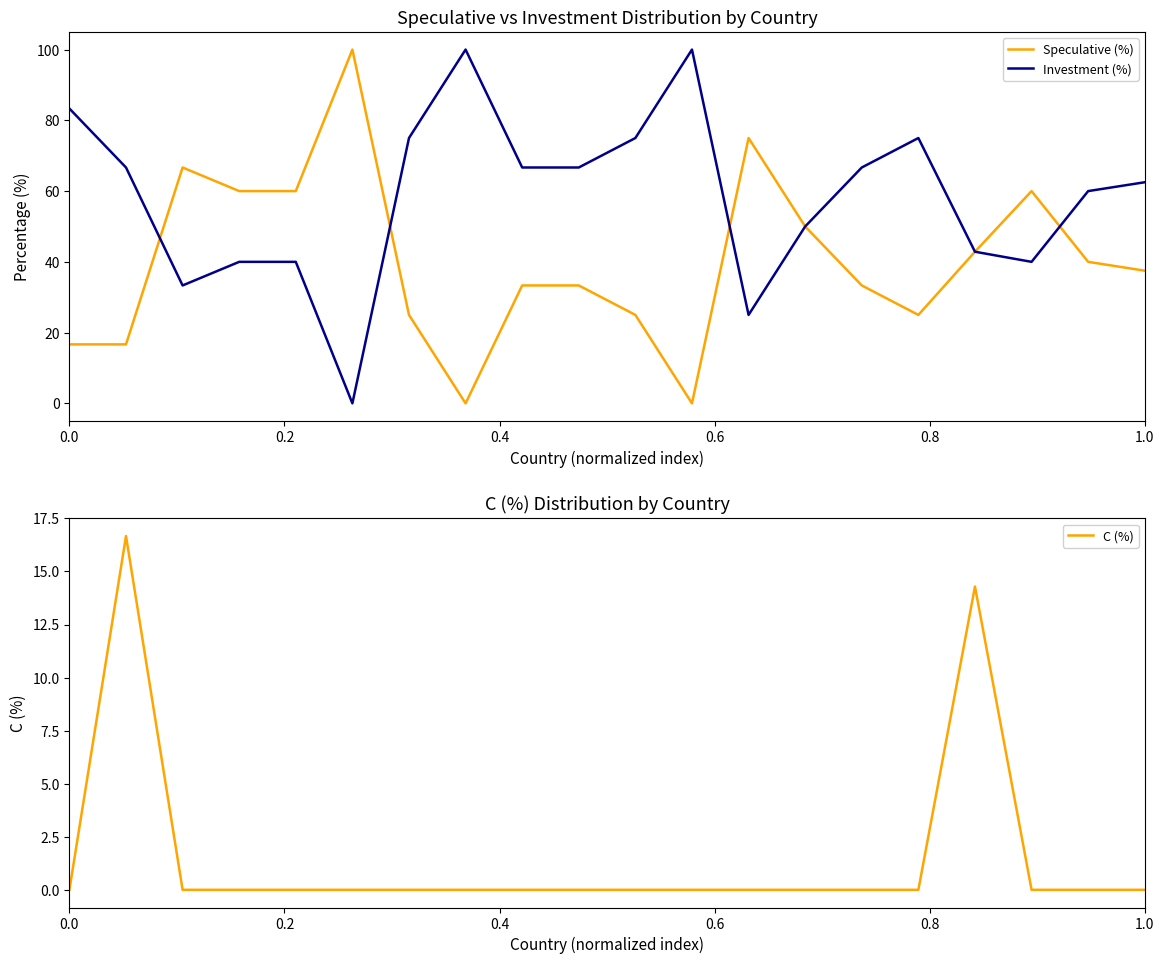

Between 7 and 8, which series saw the biggest shift?

Speculative (%)